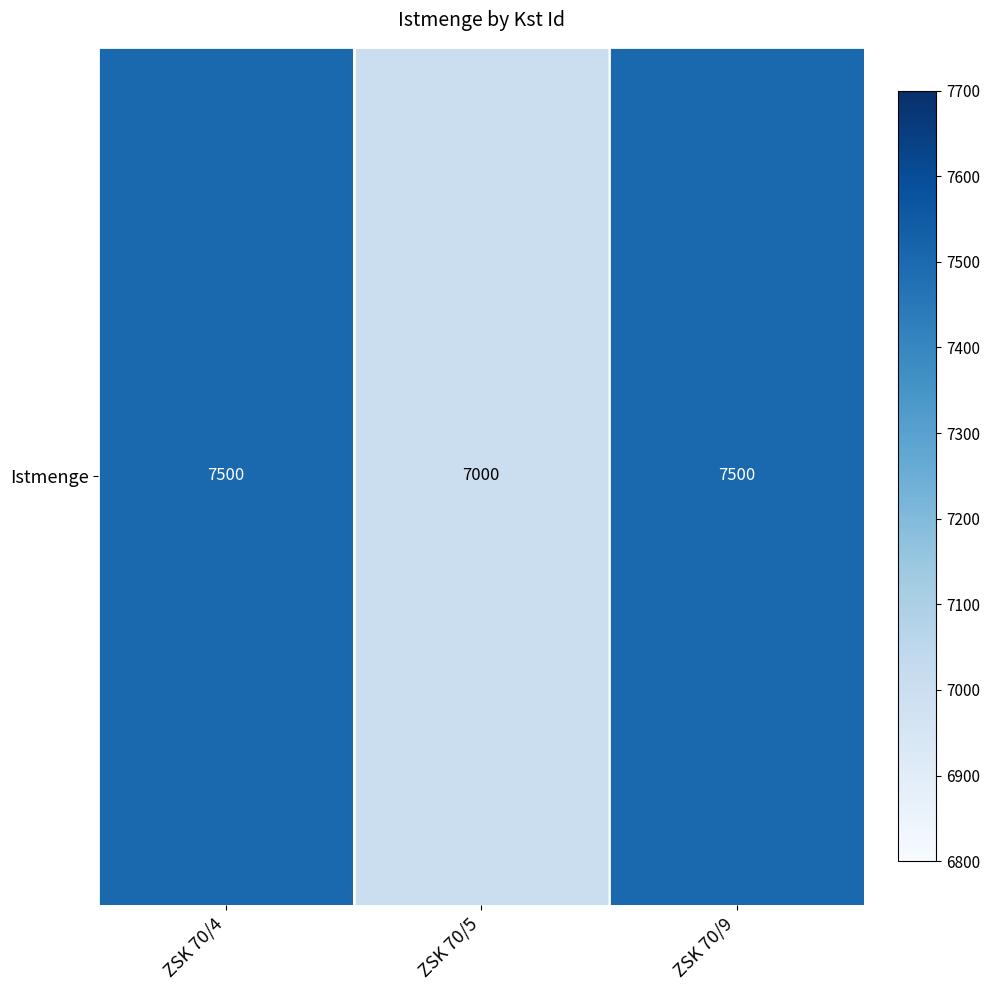

Between ZSK 70/9 and ZSK 70/5, which is larger?

ZSK 70/9